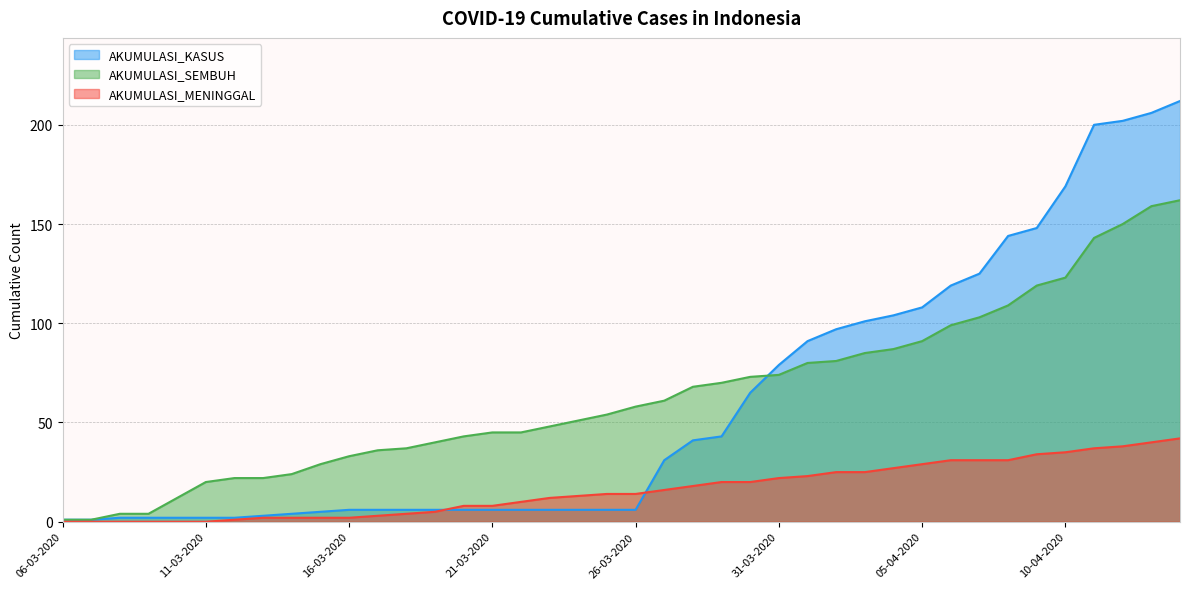

What is the difference between the highest and lowest values at 07-04-2020?

94